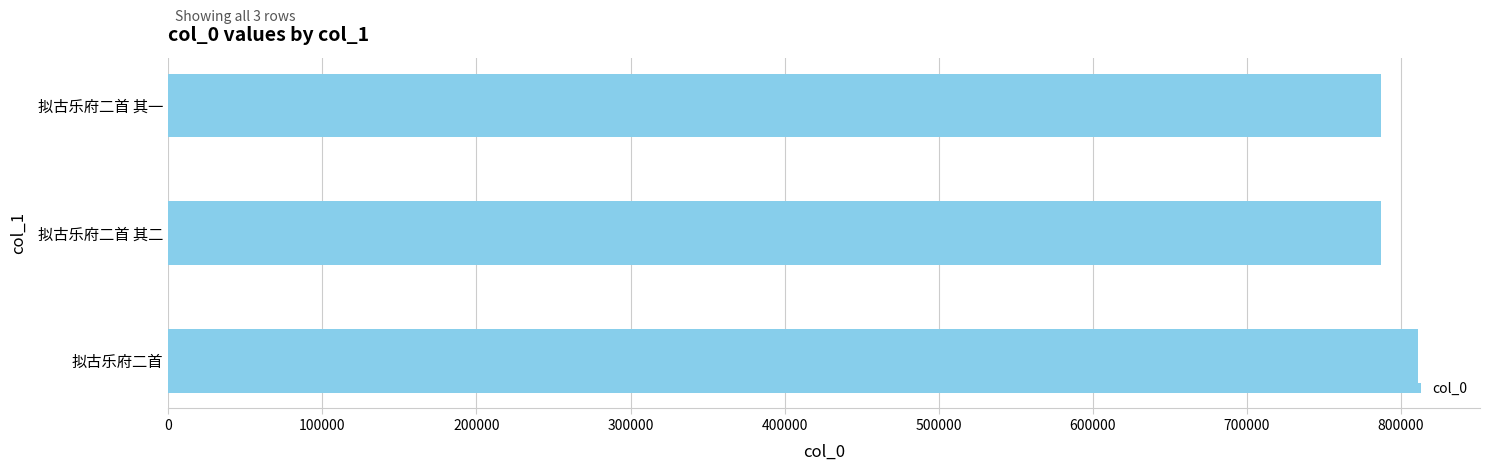

Approximately how many times larger is the value at 拟古乐府二首 compared to 拟古乐府二首 其一?

1.0